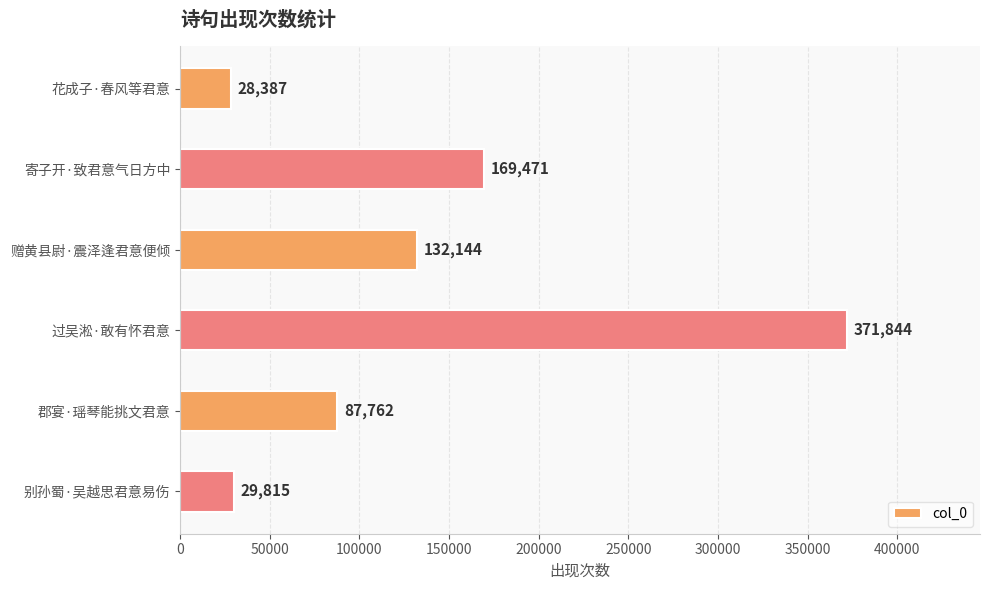

What is the label of the 3rd bar from the bottom?

过吴淞·敢有怀君意